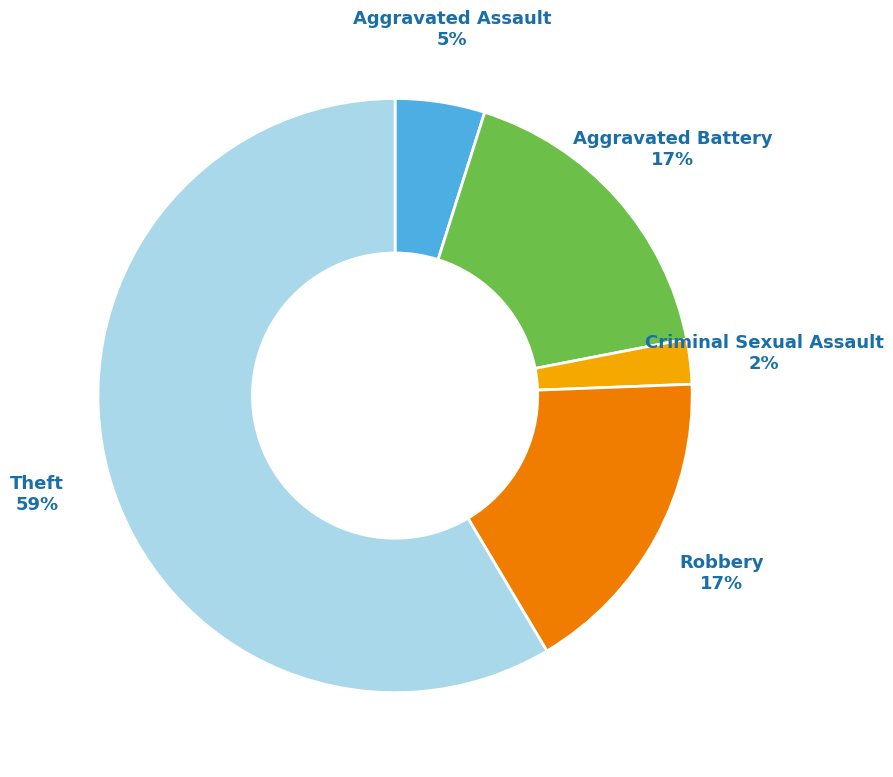

To the nearest percent, what is the average slice percentage?

20%